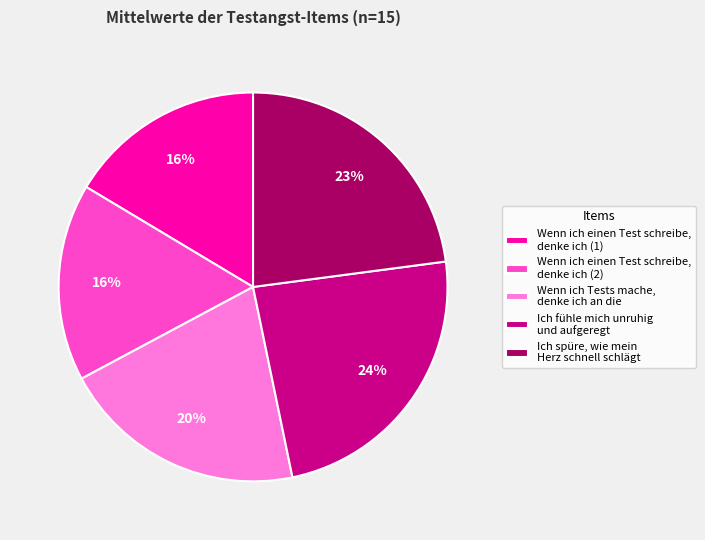

To the nearest percent, what is the combined percentage of Ich fühle mich unruhig und aufgeregt and Ich spüre, wie mein Herz schnell schlägt?

47%